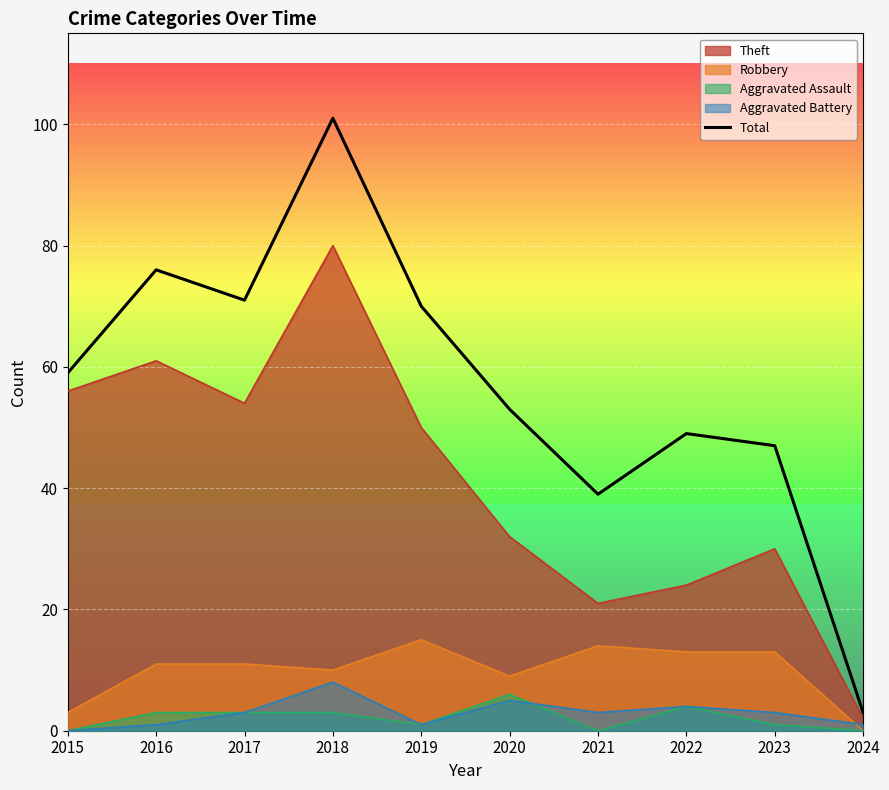

How many lines are shown in the chart?

5